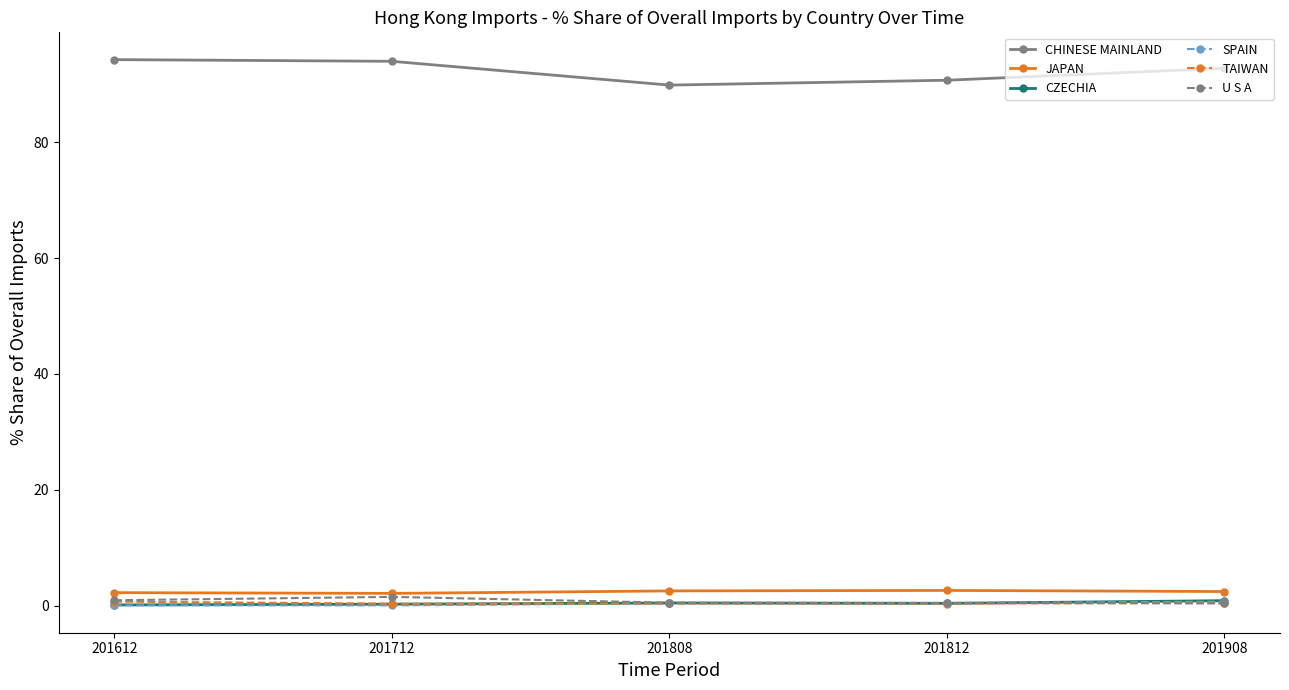

What is the average value of the U S A series?

0.8